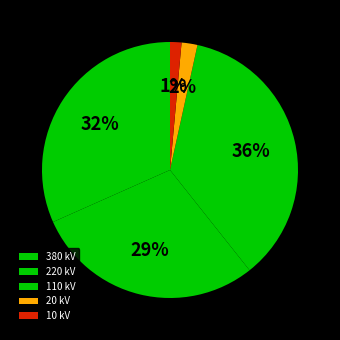

The 10 slice represents 14% of the pie. True or false?

False